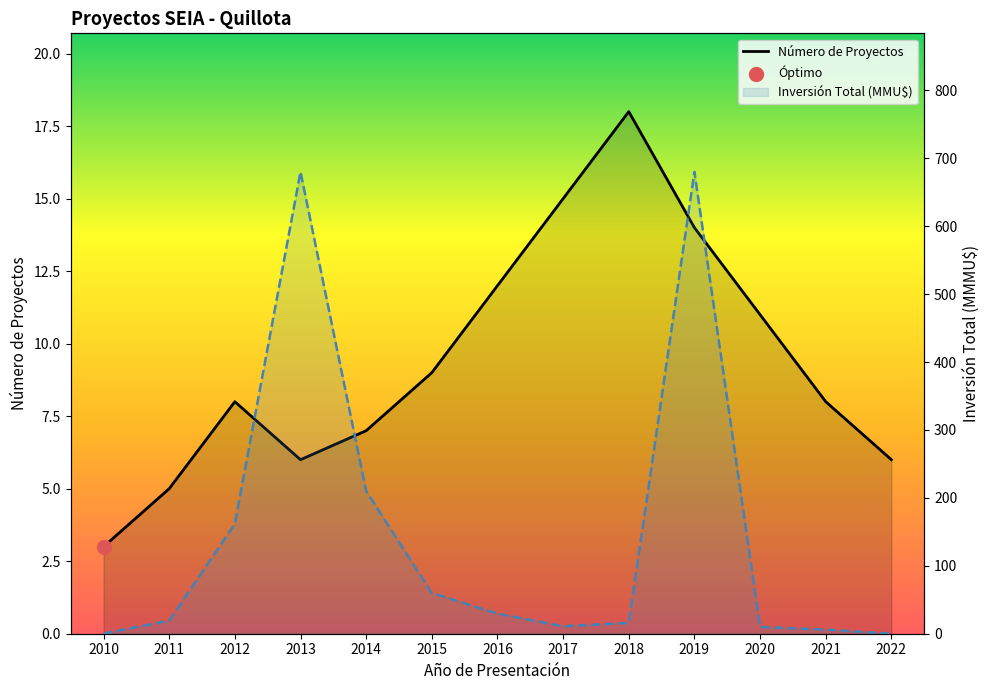

What is the total value across all series at 2016?

41.5